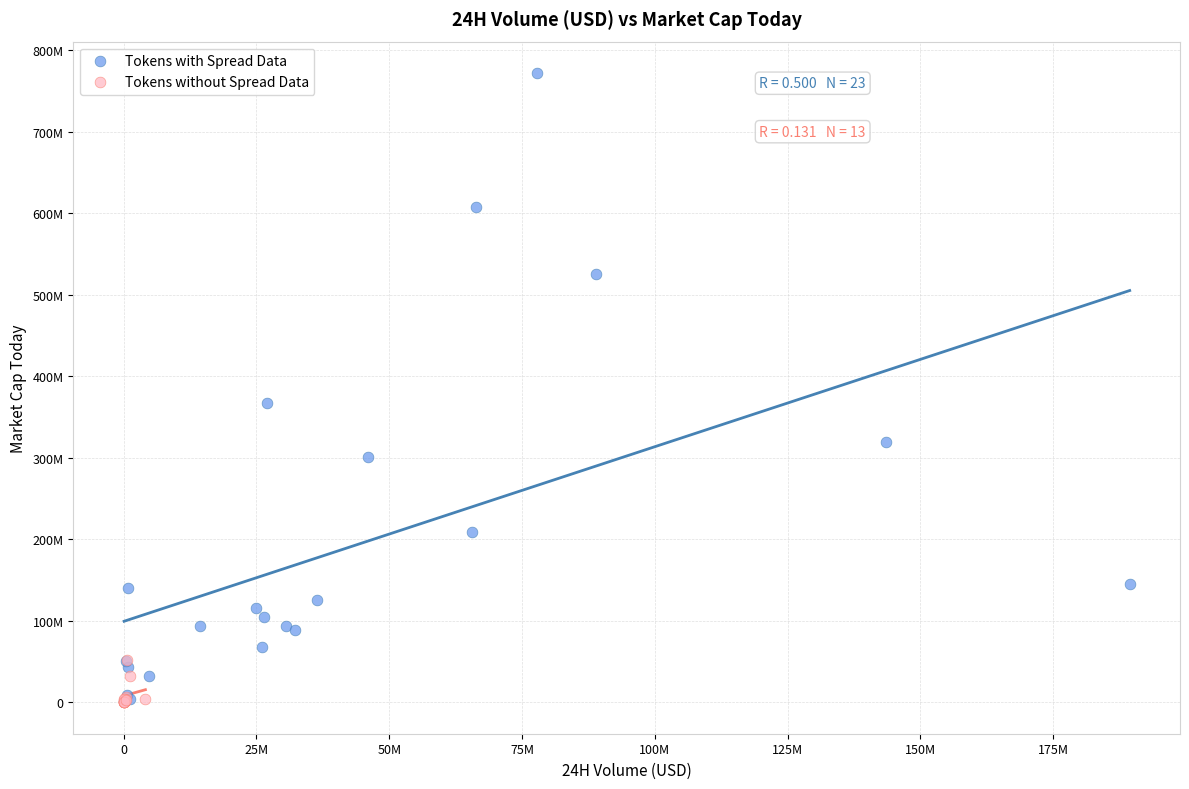

What are all the series names shown in the legend?

Tokens with Spread Data, Tokens without Spread Data